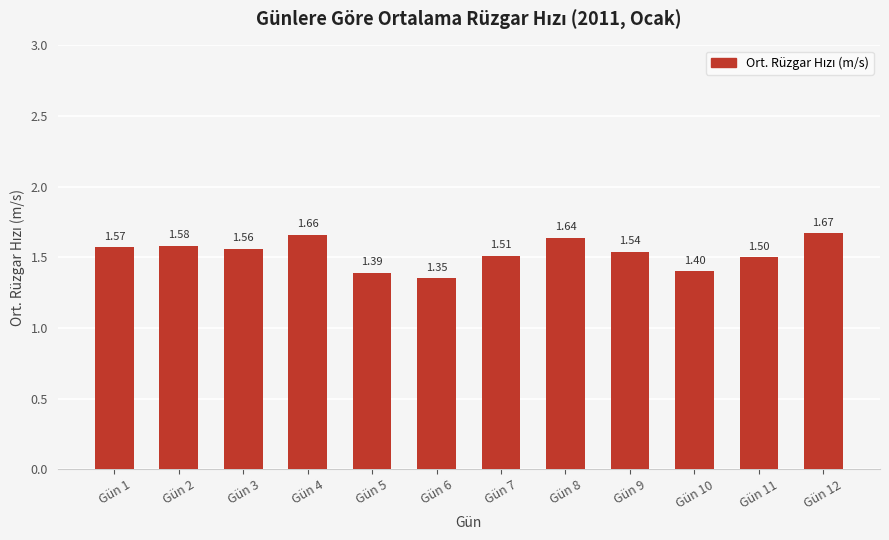

What is the sum of all values?

18.4